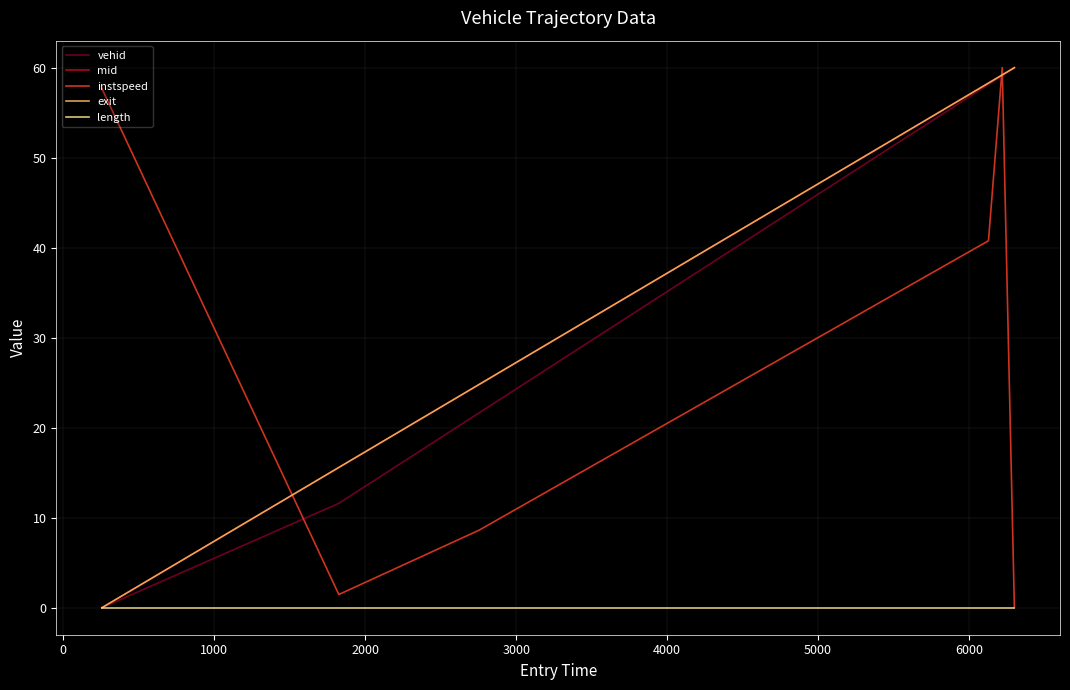

How many distinct data groups are displayed?

5